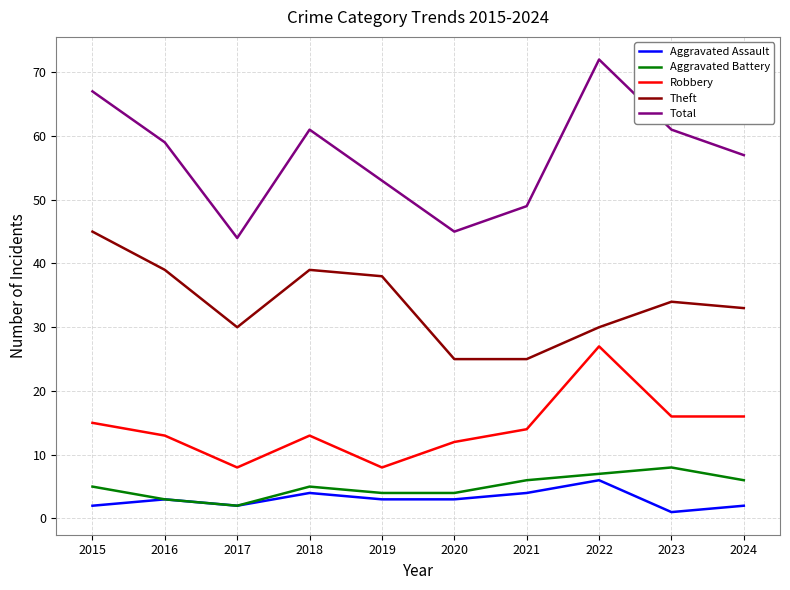

Reading left to right, list all the values displayed in this chart.

Aggravated Assault: 2	3	2	4	3	3	4	6	1	2
Aggravated Battery: 5	3	2	5	4	4	6	7	8	6
Robbery: 15	13	8	13	8	12	14	27	16	16
Theft: 45	39	30	39	38	25	25	30	34	33
Total: 67	59	44	61	53	45	49	72	61	57